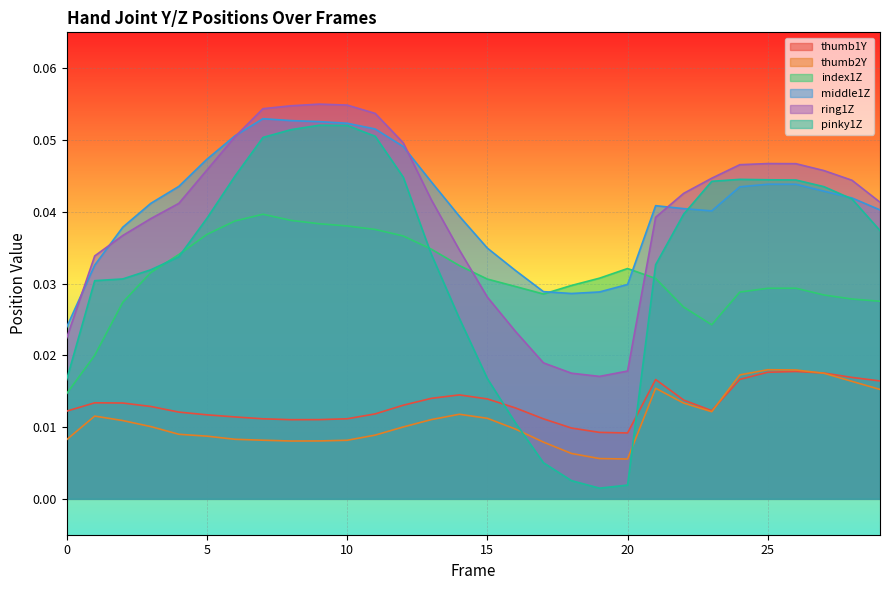

How many series are shown in this chart?

6